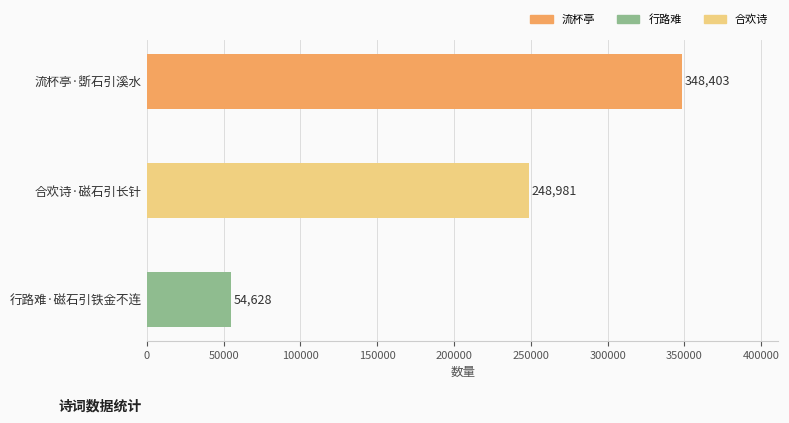

List the labels in order of value, largest first.

流杯亭·斲石引溪水, 合欢诗·磁石引长针, 行路难·磁石引铁金不连